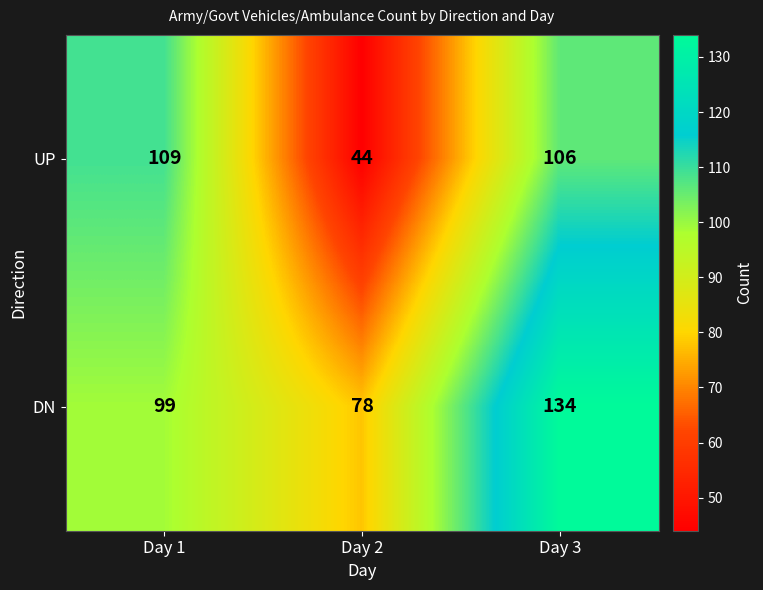

Which label corresponds to the largest value in the chart?

Day 3